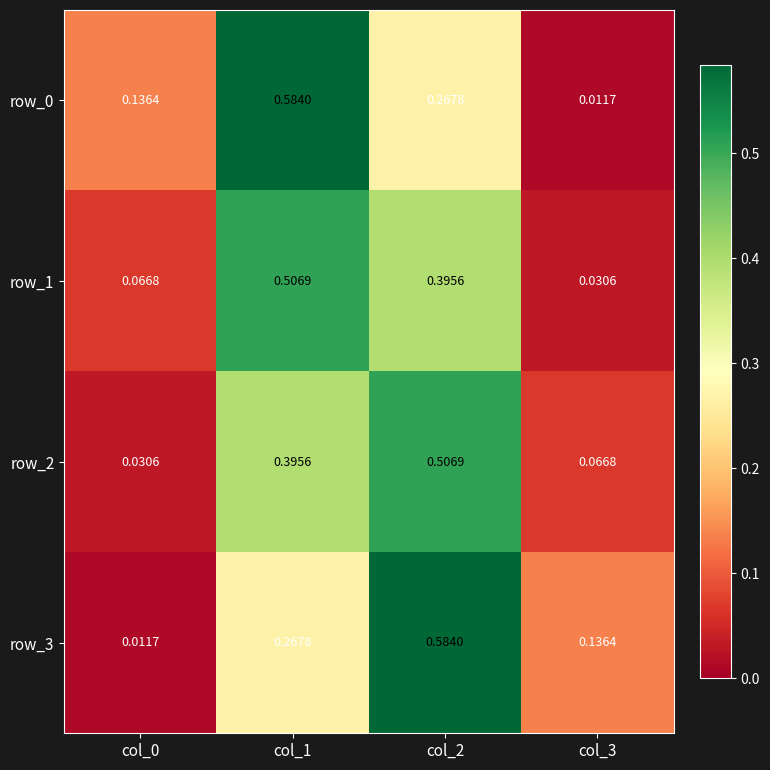

Count the number of categories in the chart.

4